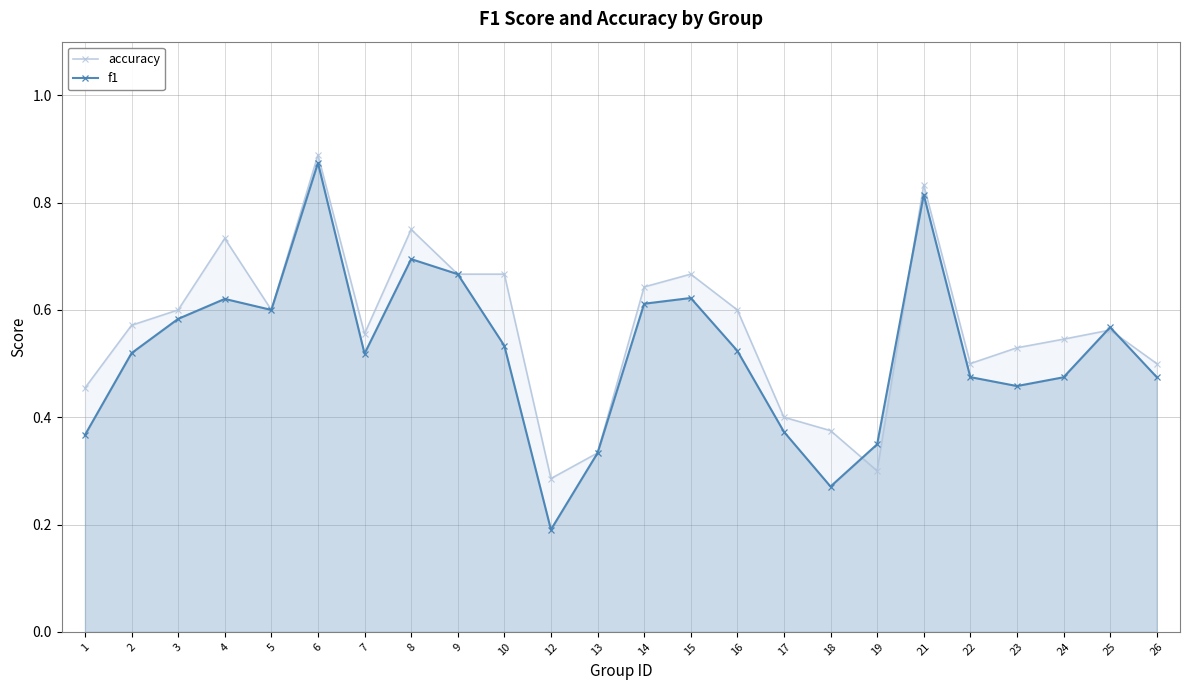

What is the highest value of the f1 series?

0.9